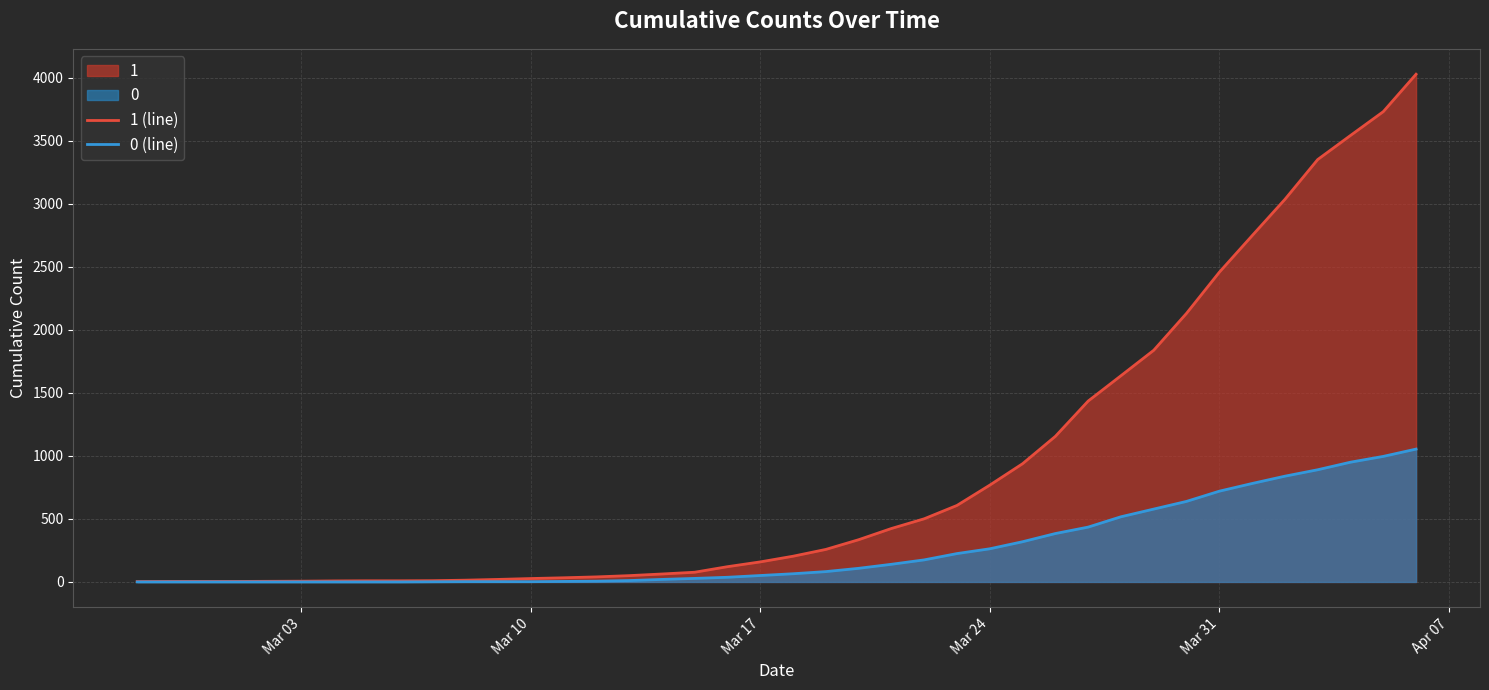

Which series has the largest total across all categories?

1 (line)